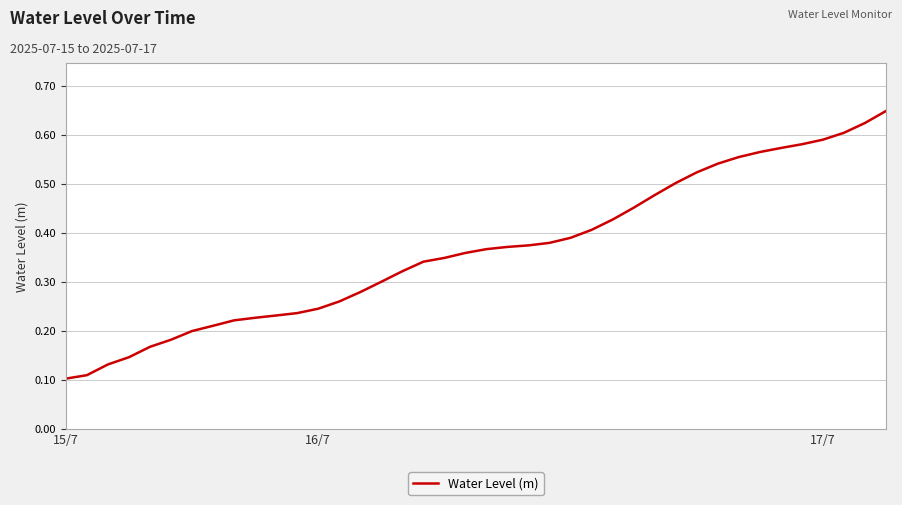

True or false: the data shows 0.2 at 17/7.

False